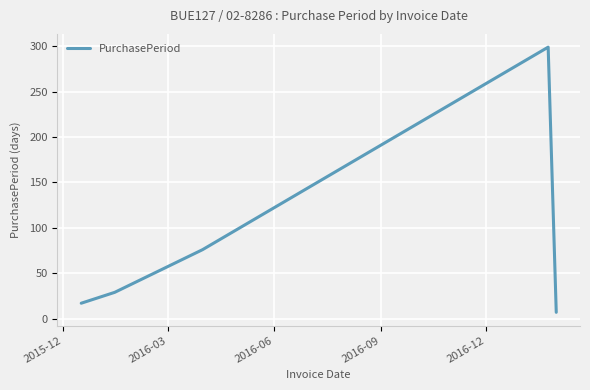

What is the sum of all values?

428